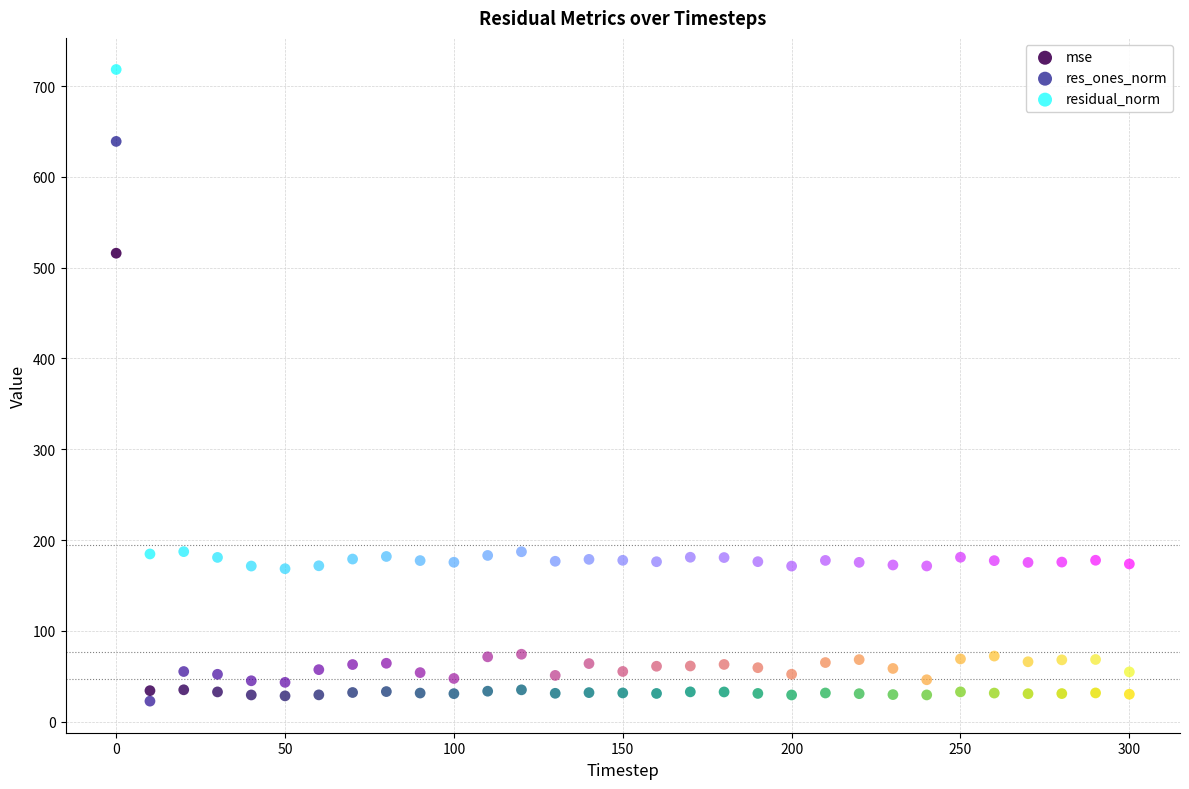

Across all data points, what is the range of Y values (max minus min)?

695.7